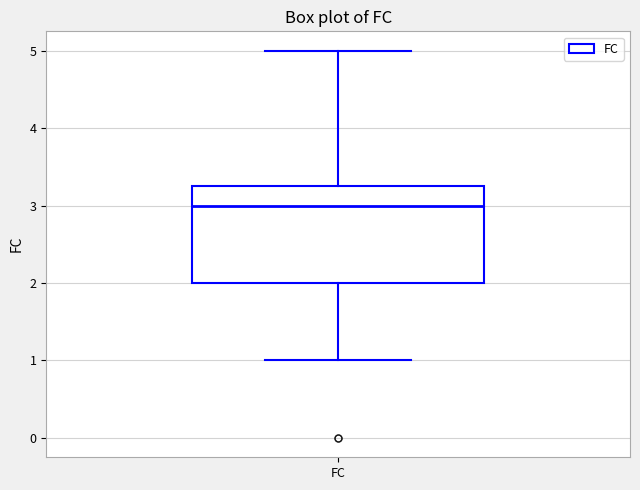

Transcribe this box plot: give where the median line is, the range the box spans, and where the two whiskers end, as read against the y-axis. The values are not printed on the chart, so give them approximately, as read against the axis.

median 3.0, box 2.0 to 3.3, whiskers 1.0 to 5.0